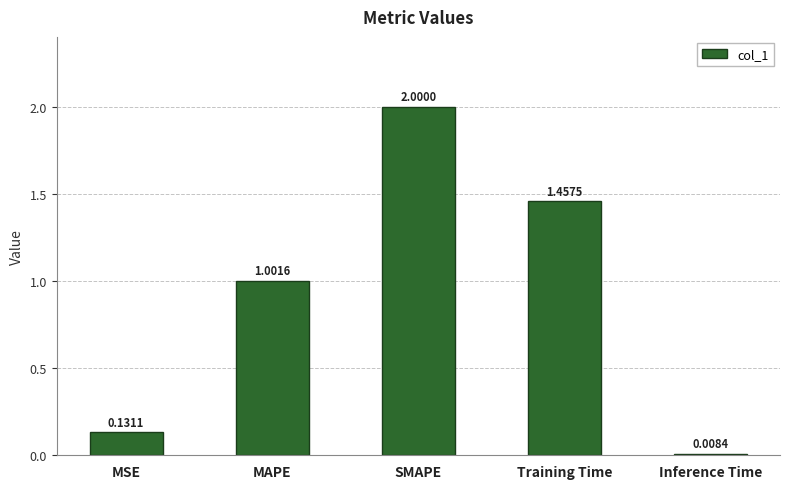

Count the number of data series in this chart.

1